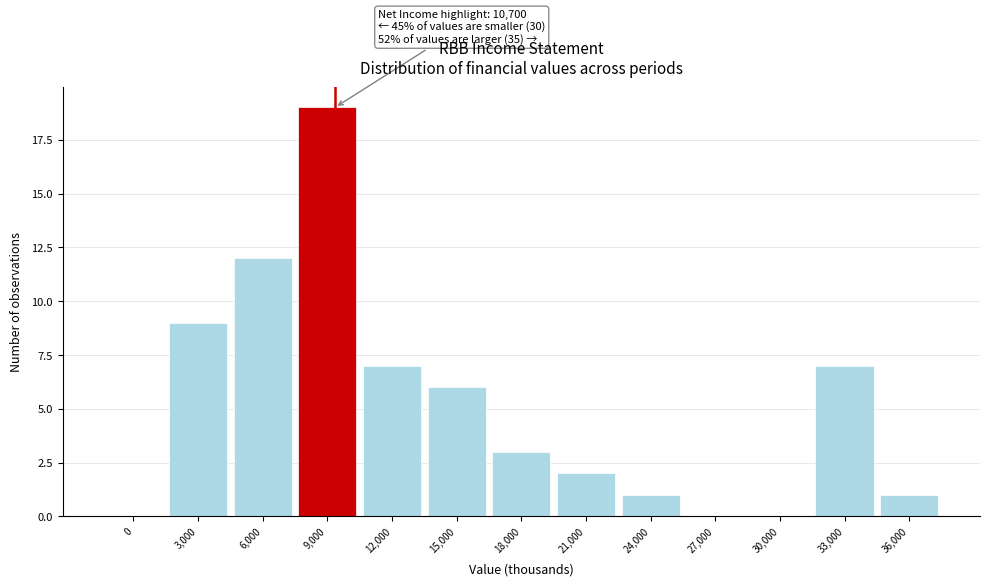

Reading left to right, list all the values displayed in this chart.

0=0	3,000=9	6,000=12	9,000=19	12,000=7	15,000=6	18,000=3	21,000=2	24,000=1	27,000=0	30,000=0	33,000=7	36,000=1